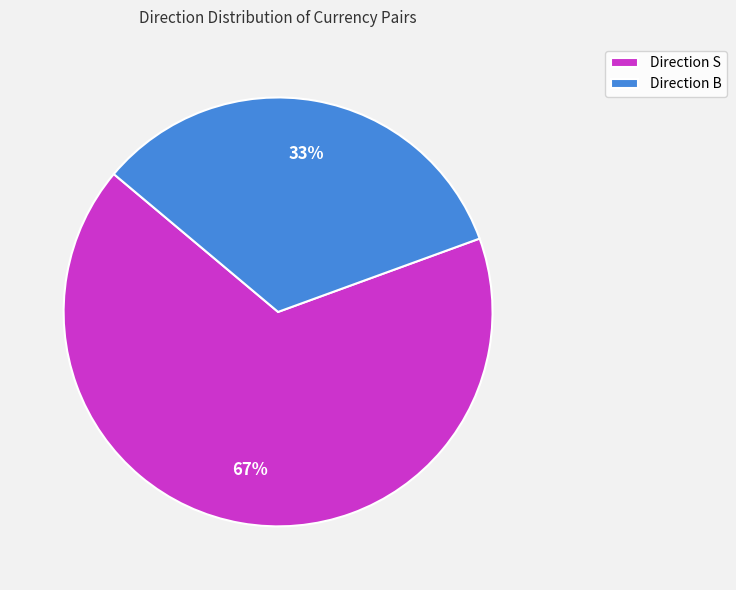

How many segments does this pie chart have?

2